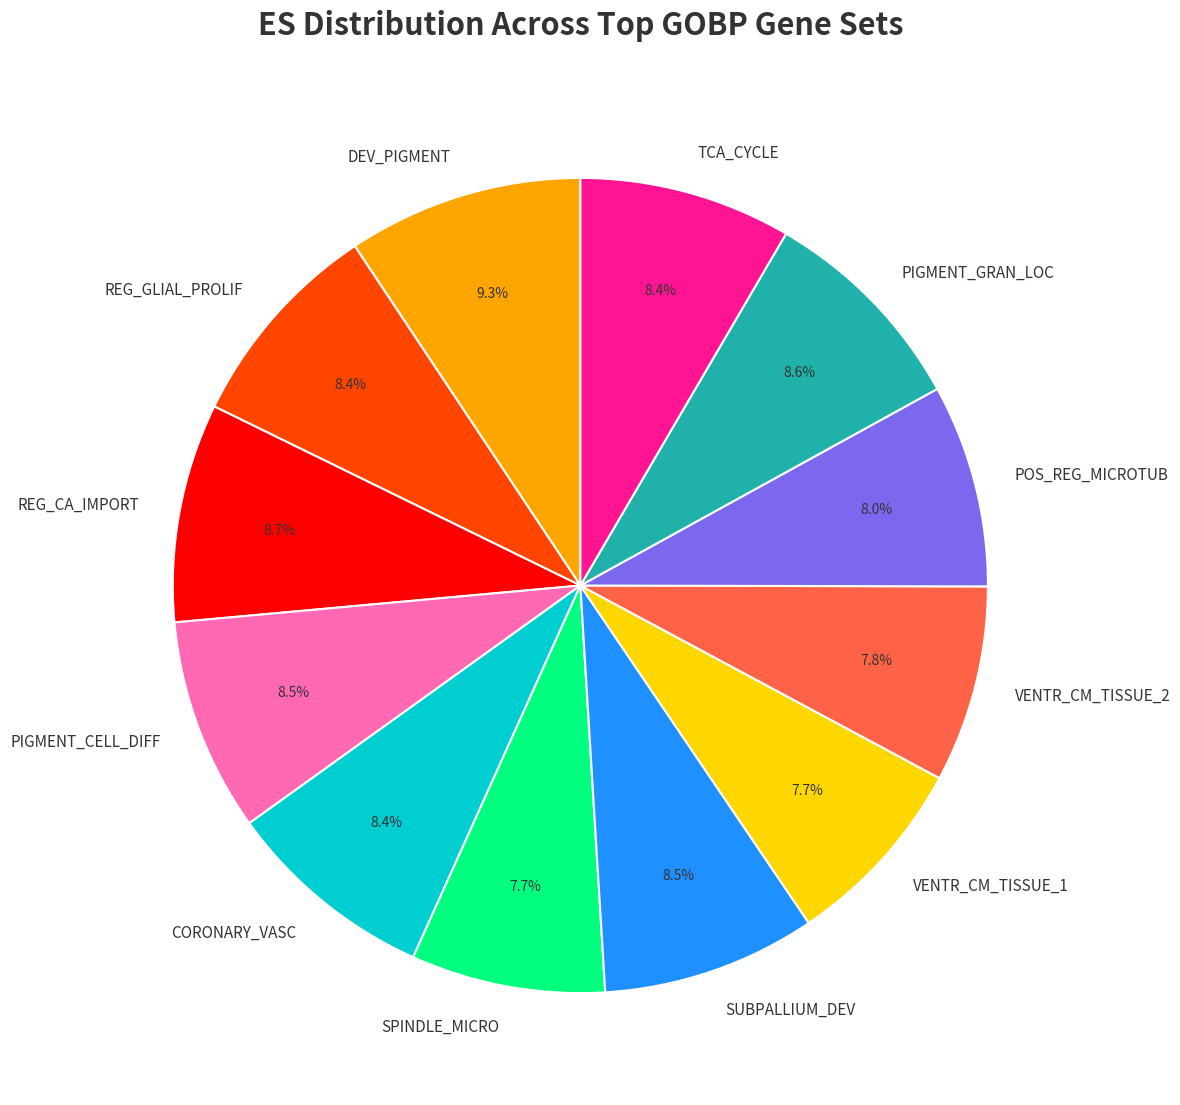

Does any single category account for the majority?

No